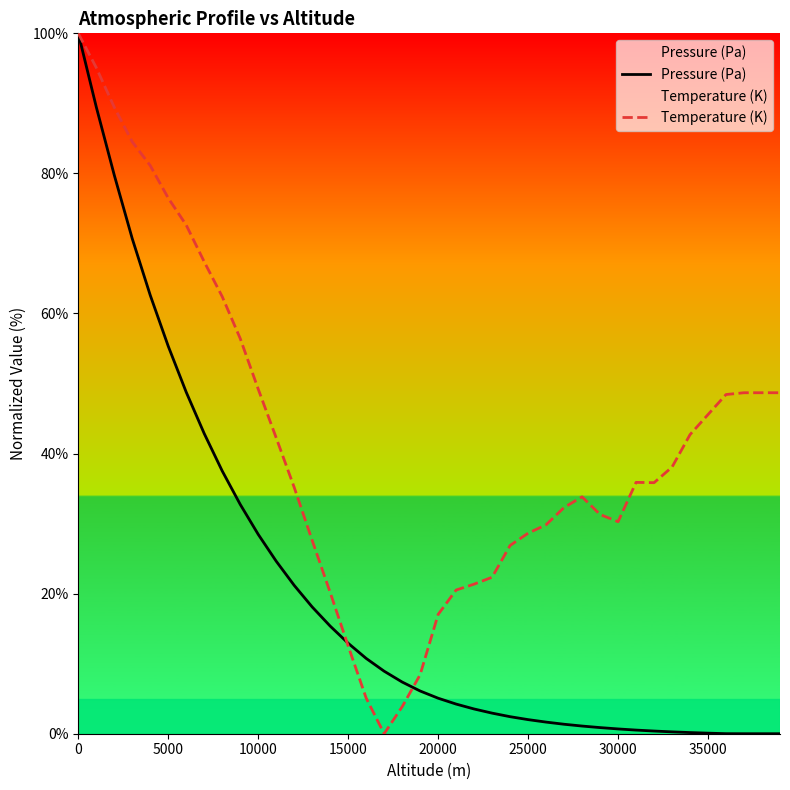

List the series in order of their peak value, highest first.

Pressure (Pa), Temperature (K)